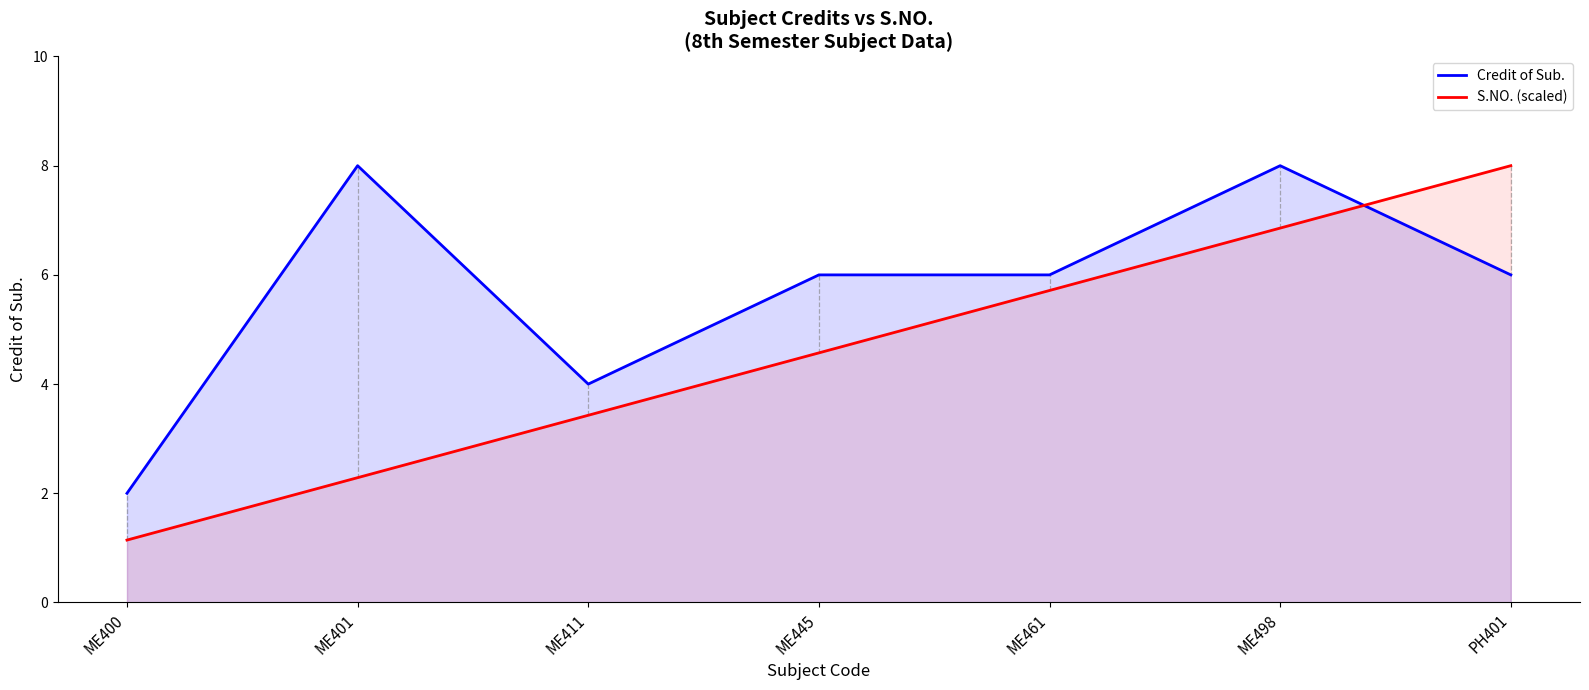

What is the total value across all series at ME400?

3.1